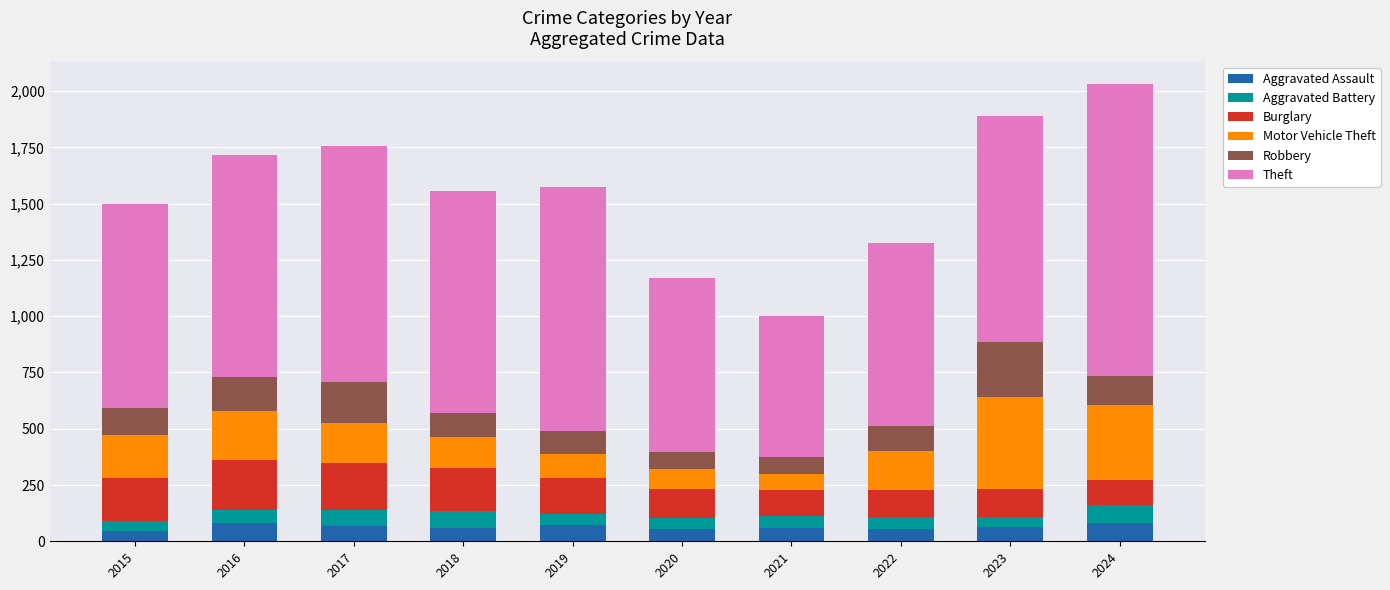

The Aggravated Assault series shows 58 at 2021. True or false?

True